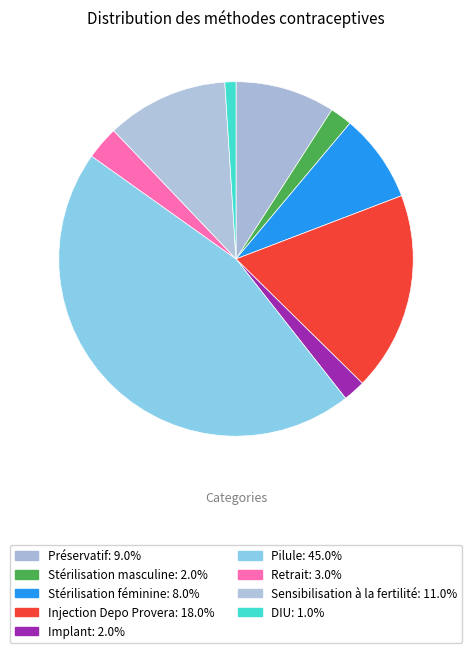

Which slice is the smallest?

DIU